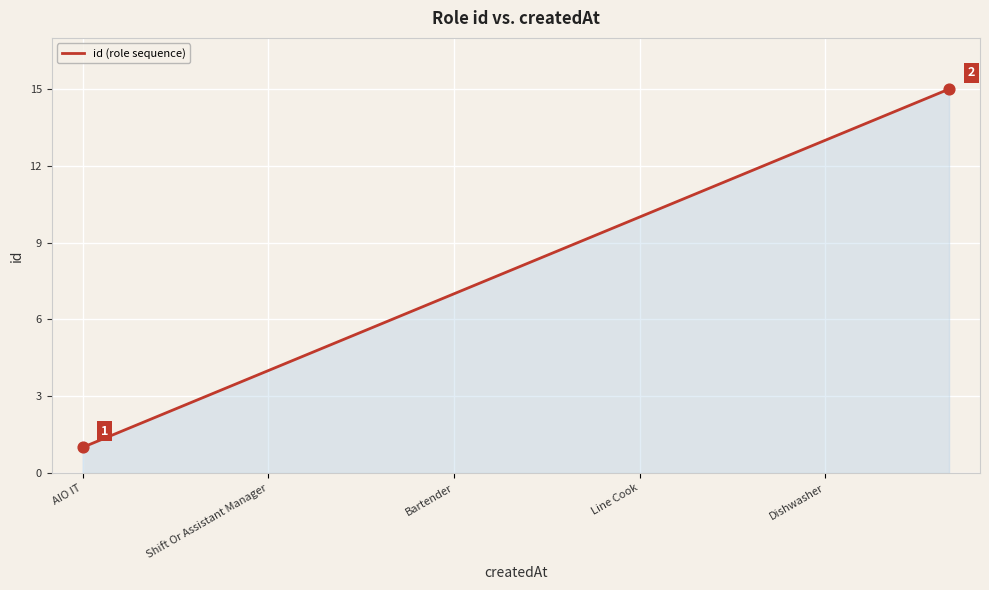

What is the maximum value shown in the chart?

15